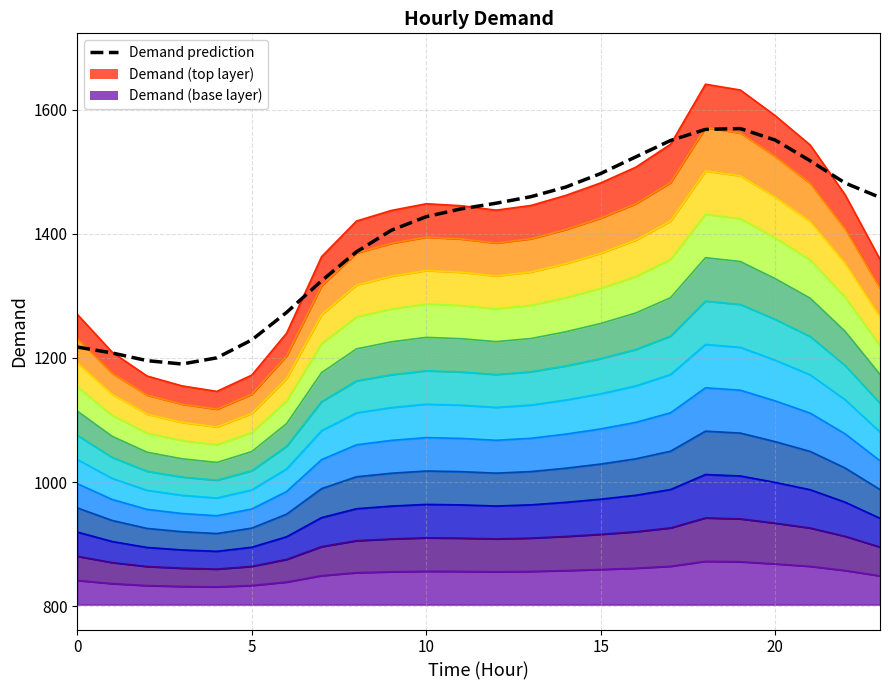

True or false: the data shows 1449.5 at 12.

True